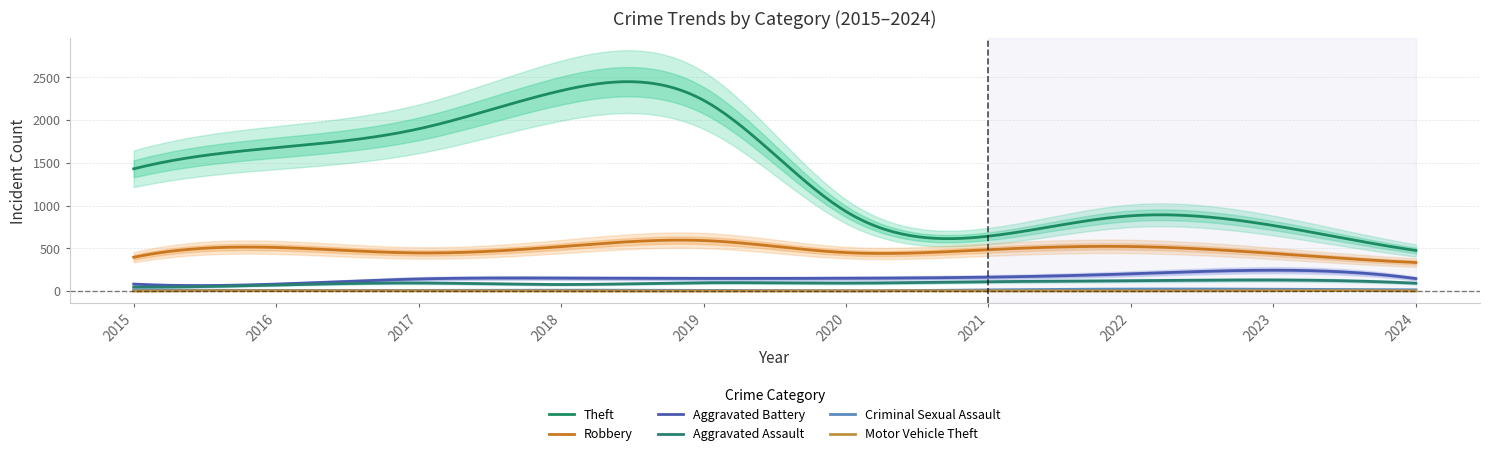

Where is the first local maximum for Aggravated Assault?

2017